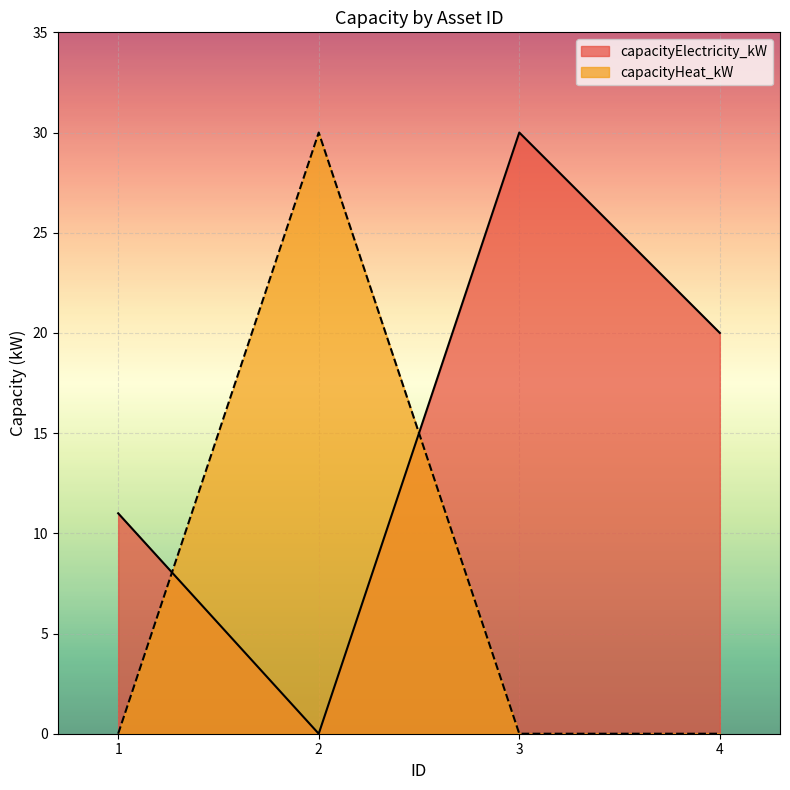

True or false: capacityElectricity_kW has more than 1 points higher than both neighbors.

False